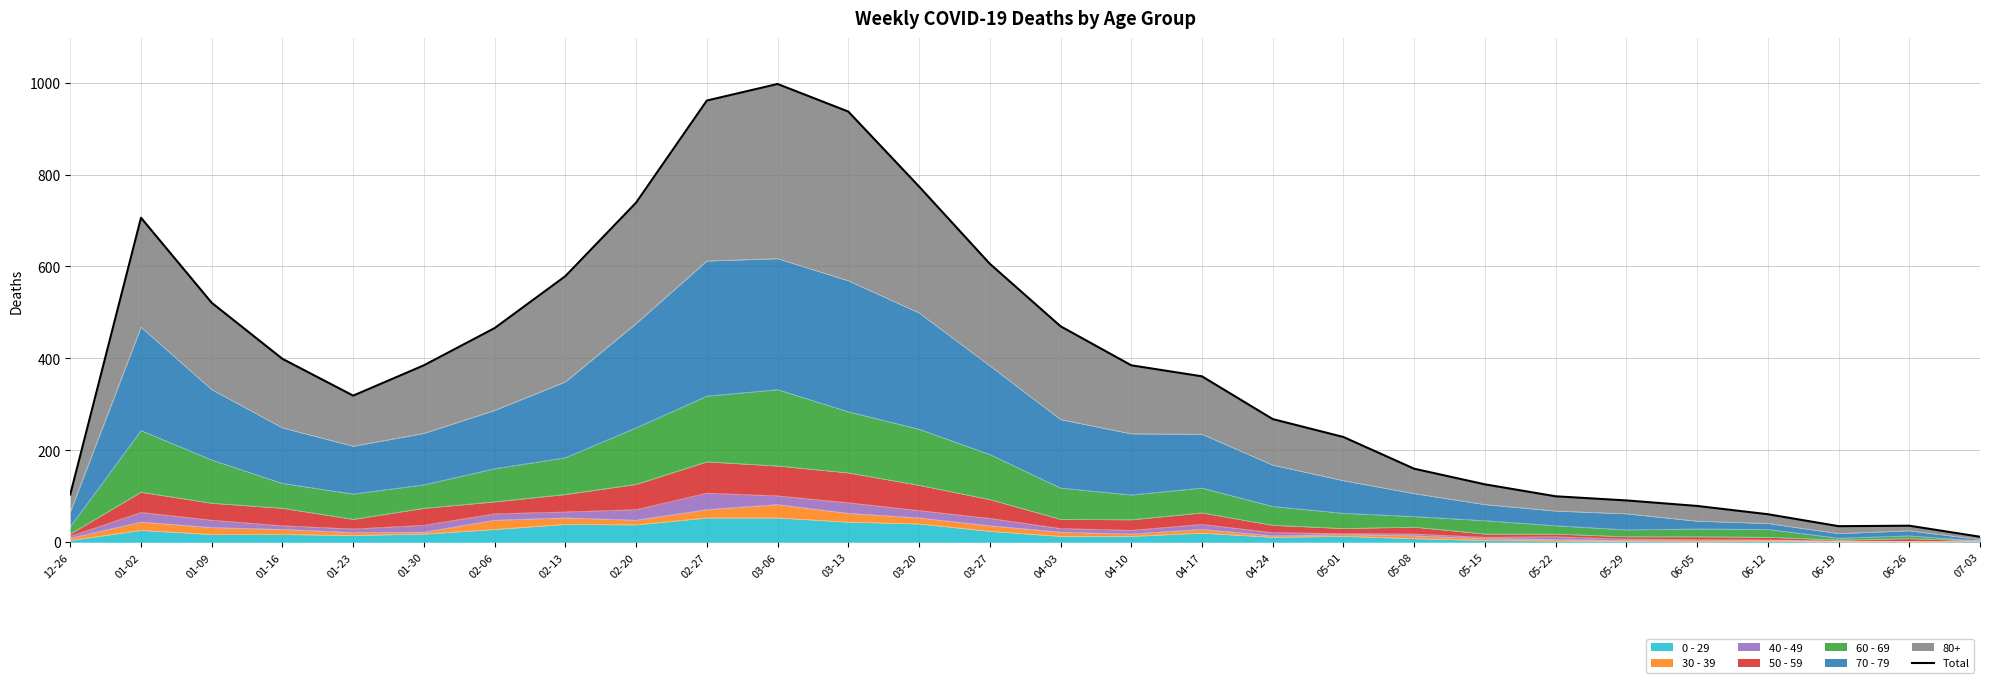

List the labels in order of value, largest first.

03-06, 02-27, 03-13, 03-20, 02-20, 01-02, 03-27, 02-13, 01-09, 04-03, 02-06, 01-16, 01-30, 04-10, 04-17, 01-23, 04-24, 05-01, 05-08, 05-15, 12-26, 05-22, 05-29, 06-05, 06-12, 06-26, 06-19, 07-03